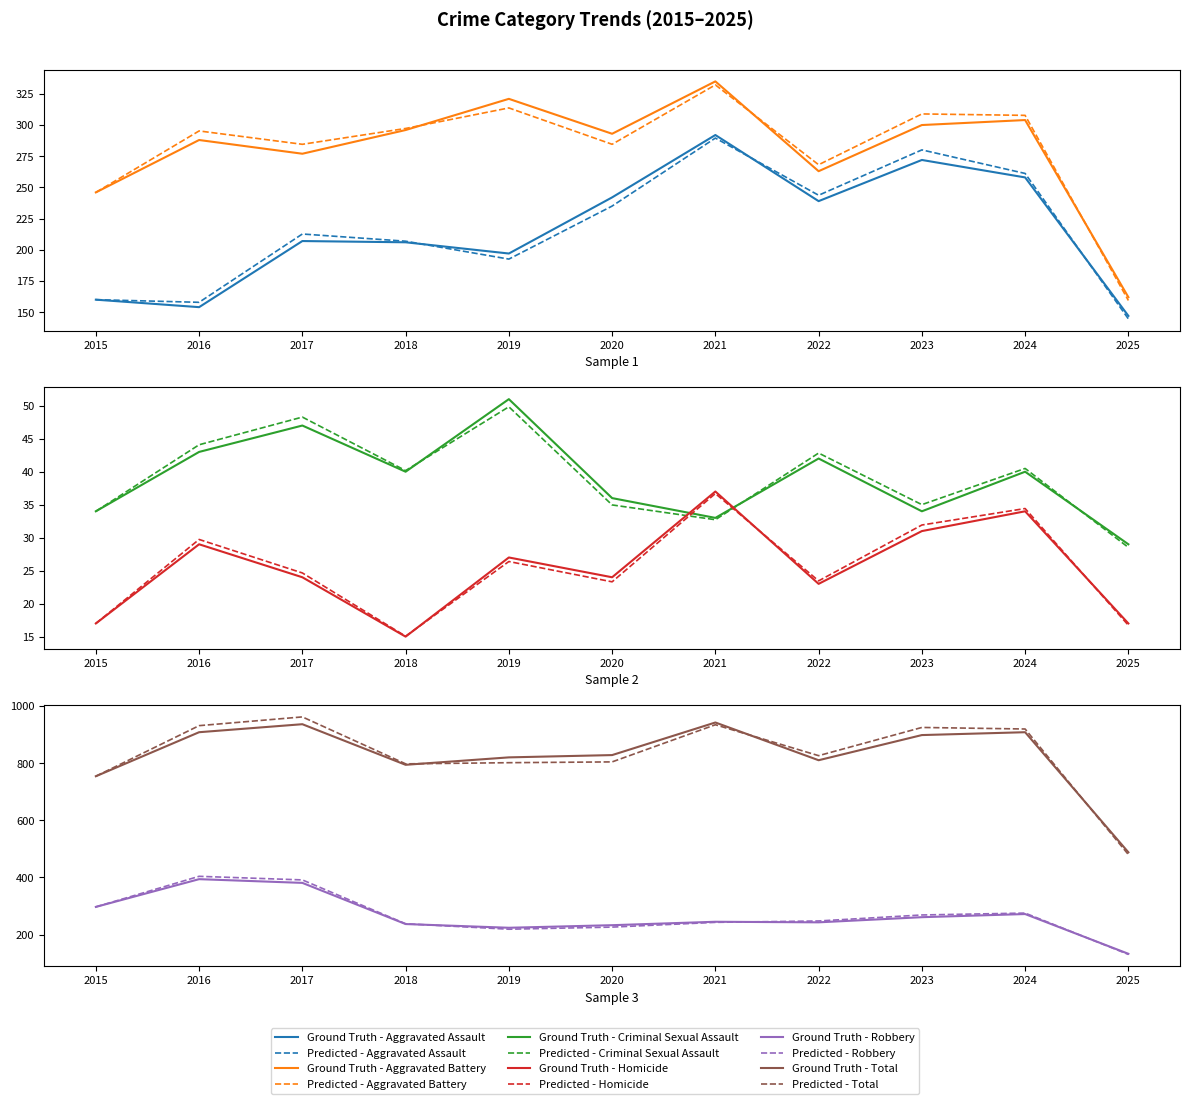

True or false: Total and Aggravated Battery intersect in this chart.

False